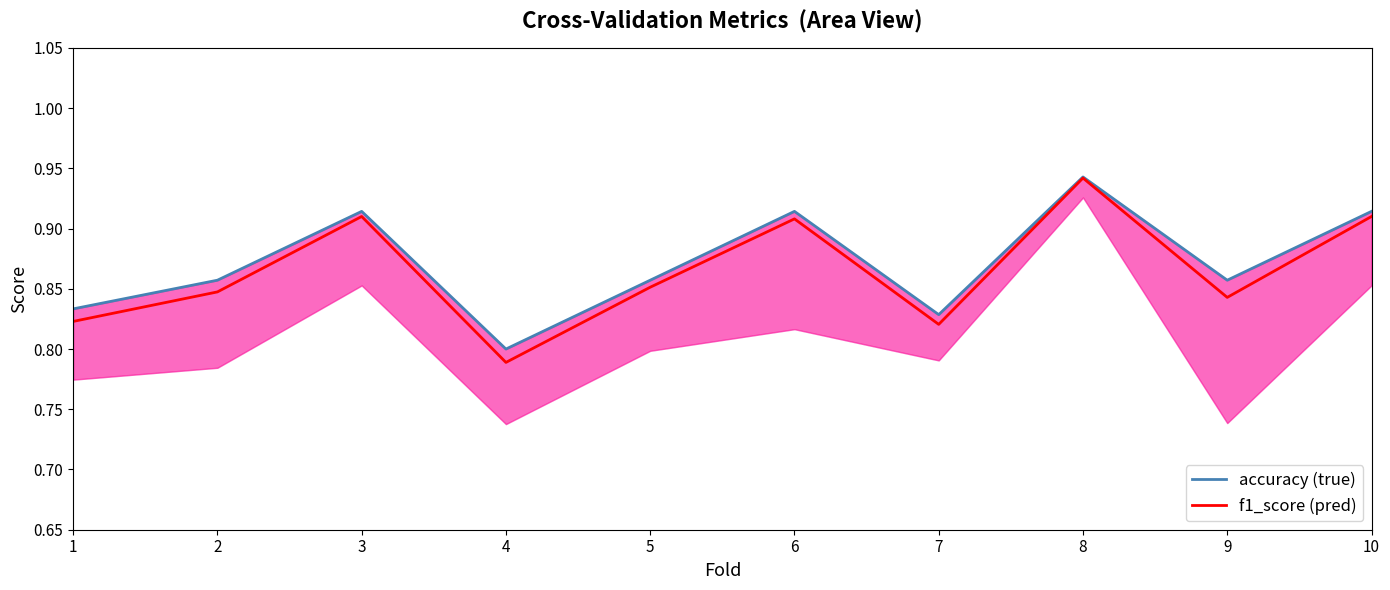

How many series are shown in this chart?

2